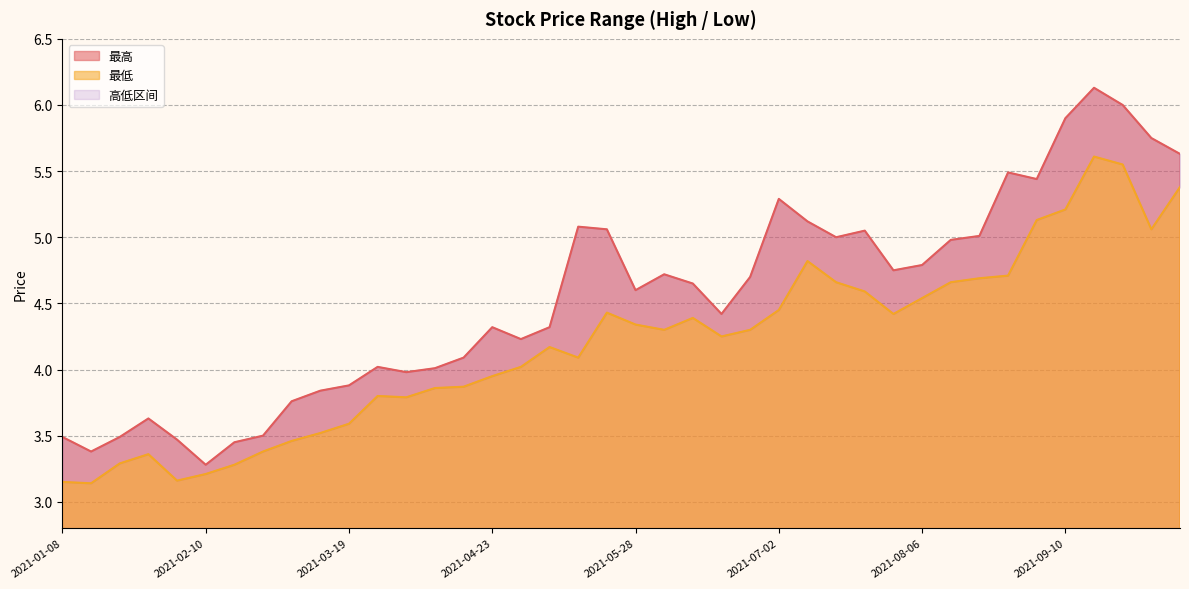

At which category does the chart reach its minimum across all series?

2021-01-15